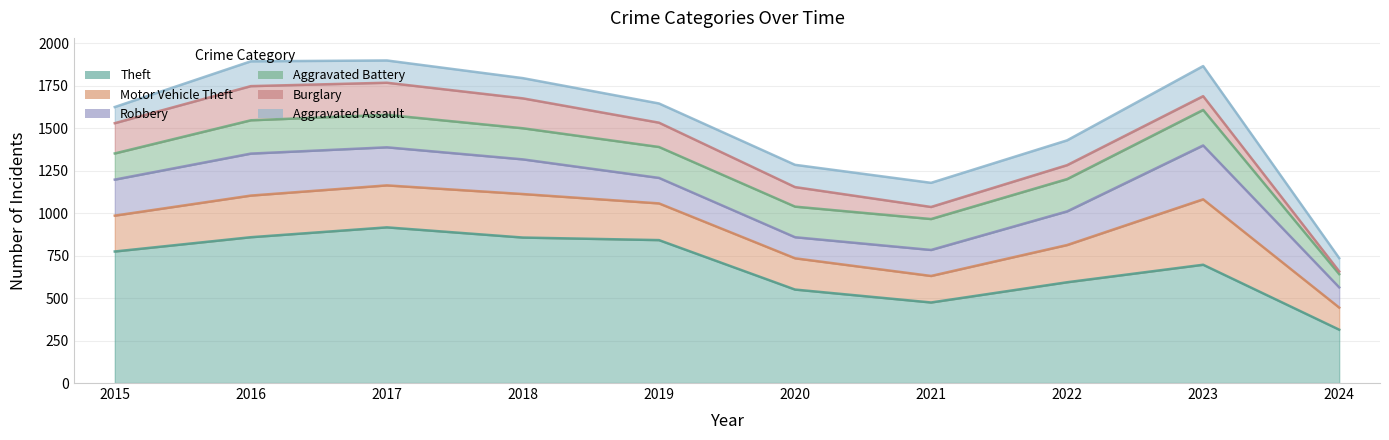

At which category does the chart reach its peak across all series?

2017